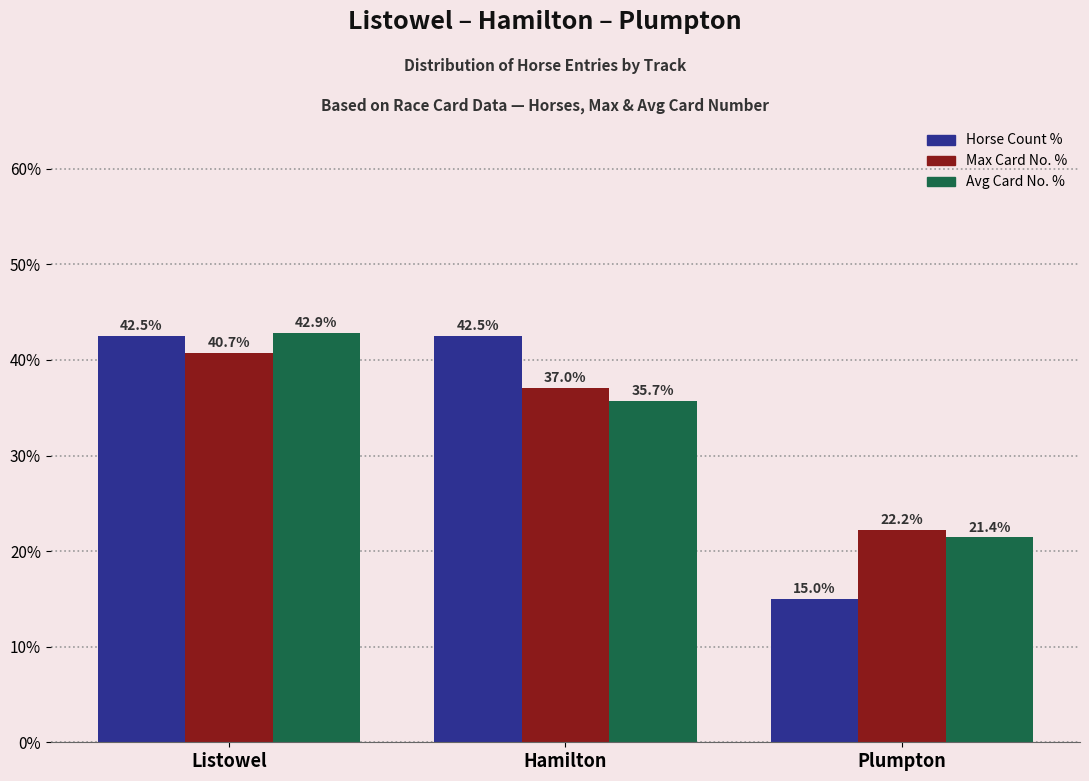

Is the value of Horse Count % at Listowel greater than the value of Max Card No. % at Plumpton?

Yes